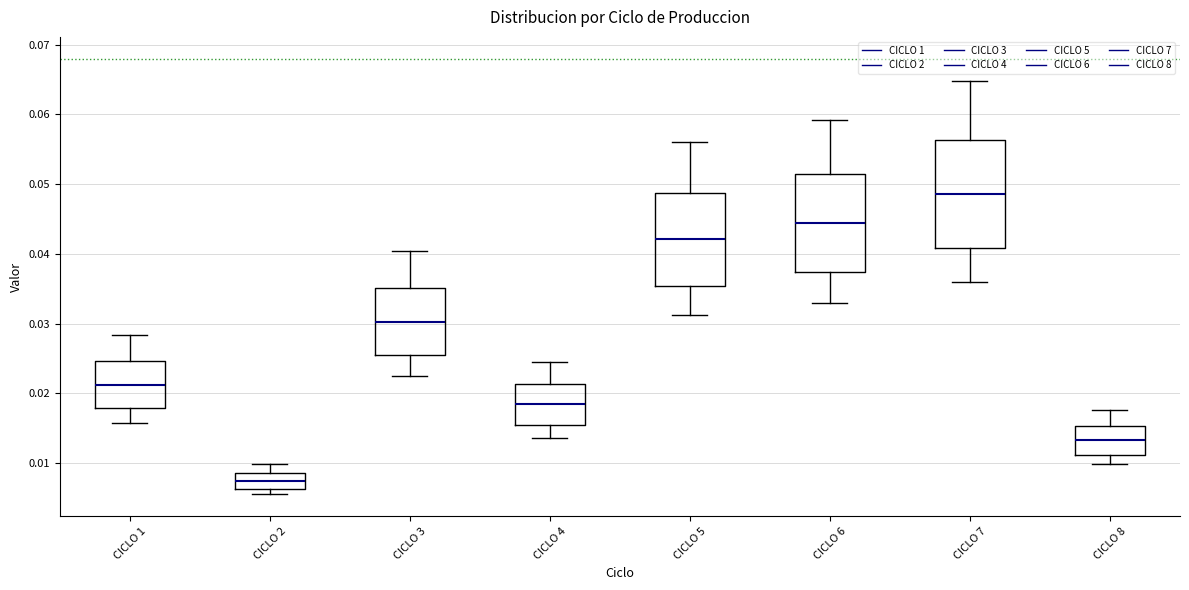

Where does the lower whisker of the box for CICLO 8 end on the y-axis? The values are not printed on the chart, so give them approximately, as read against the axis.

0.010